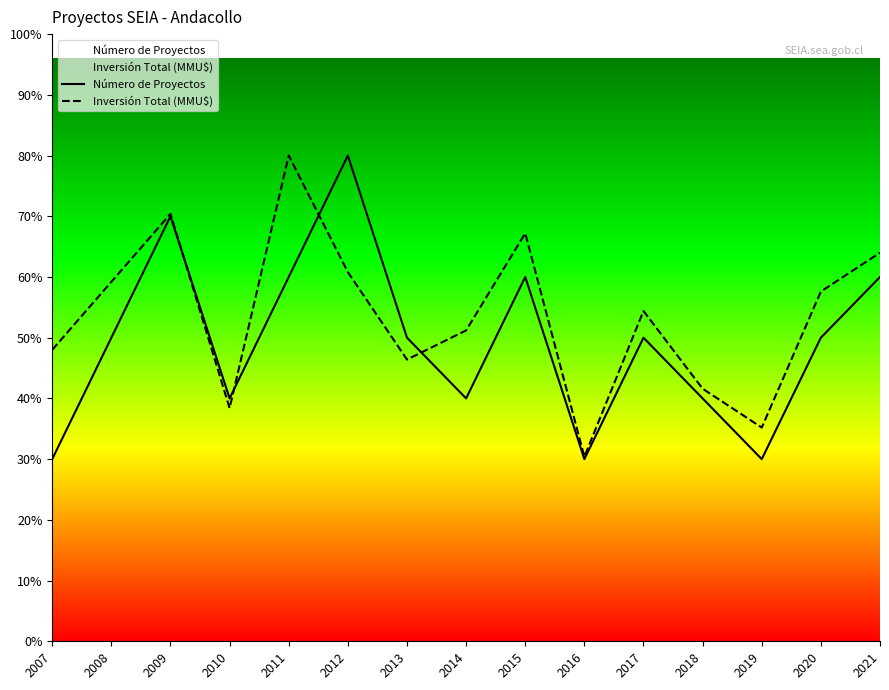

True or false: Inversión Total (MMU$) has a value of 1.1 at 2007.

False